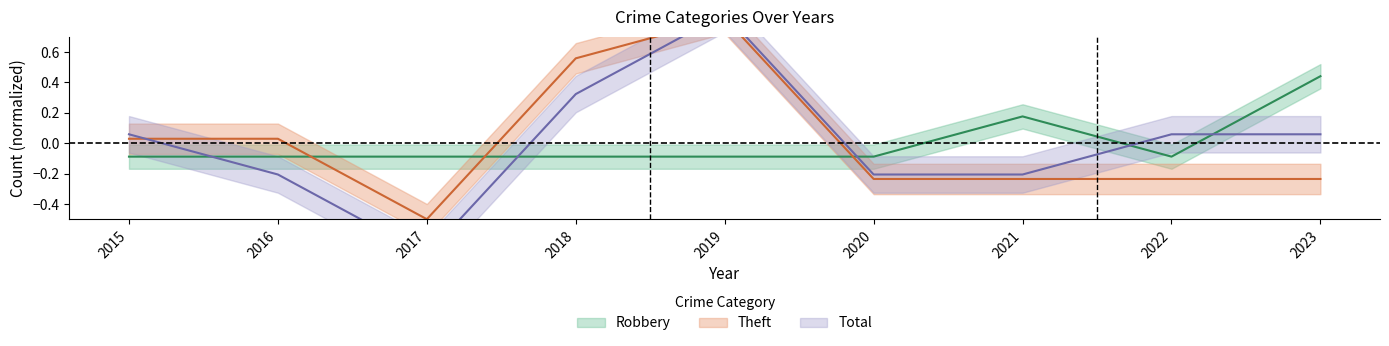

Which series has the largest range (max minus min)?

Total